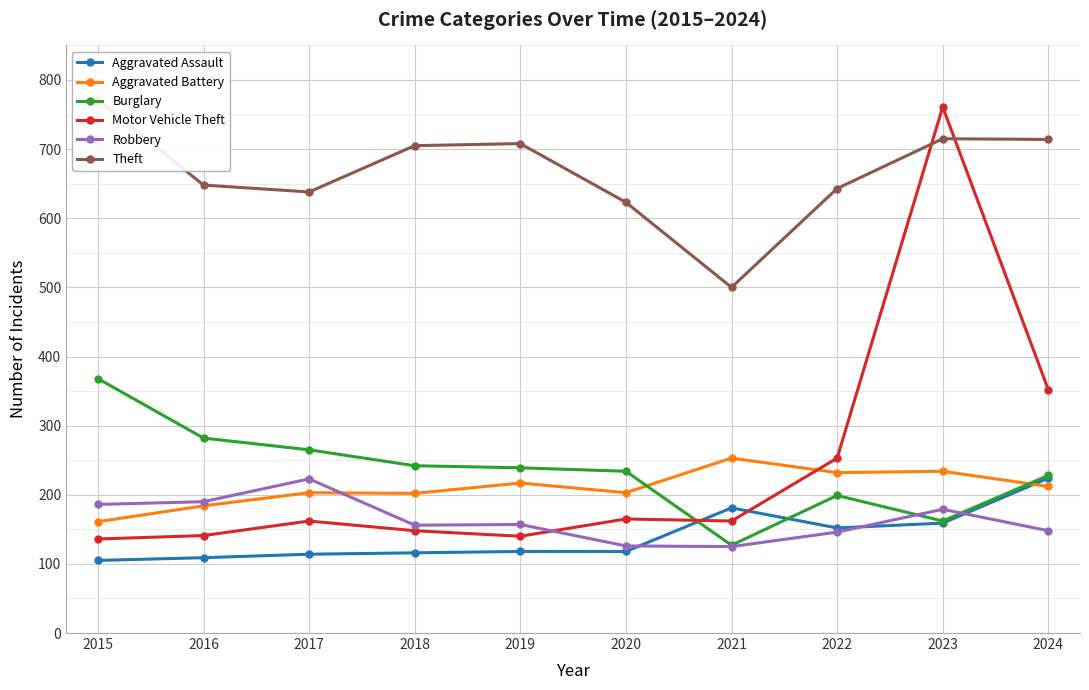

What is the smallest value displayed?

105